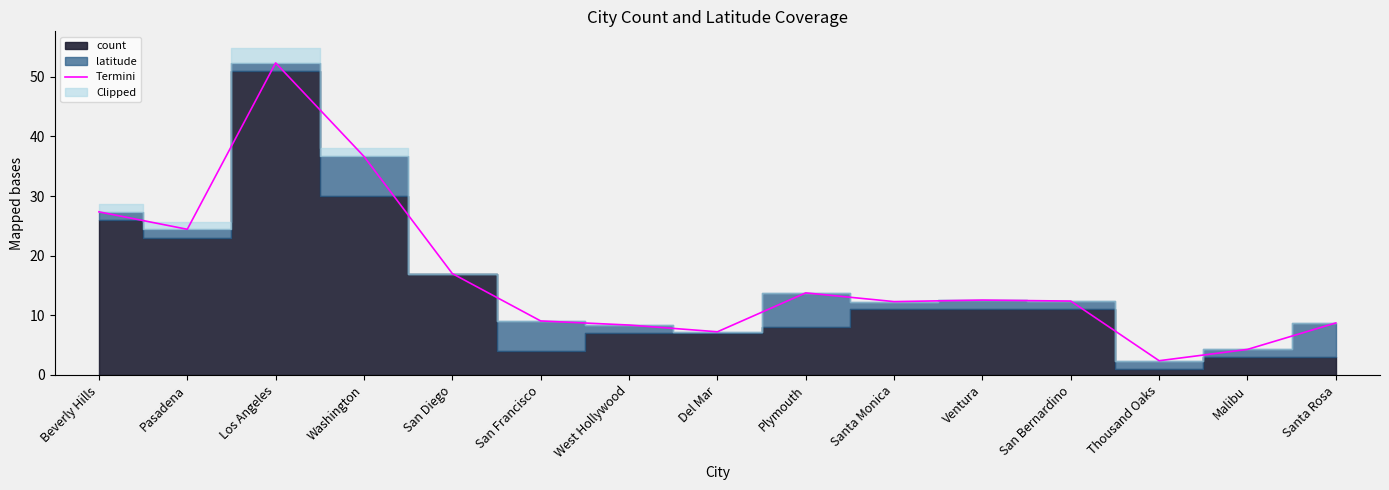

What is the ratio of the value at Plymouth to the value at Thousand Oaks?

5.8